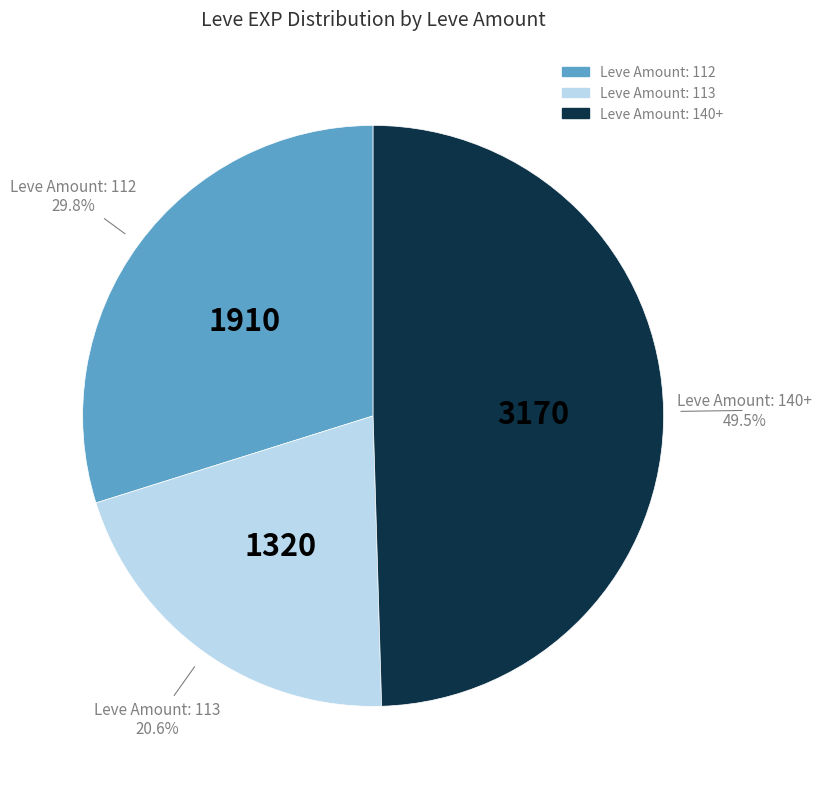

Is there any slice that represents more than half of the pie?

No